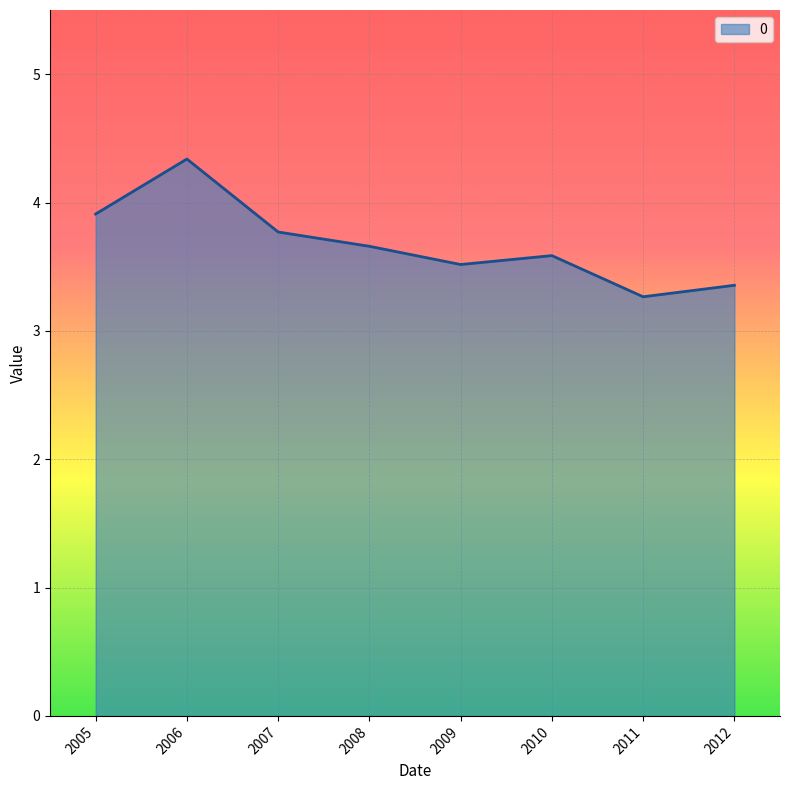

Count the number of data series in this chart.

1